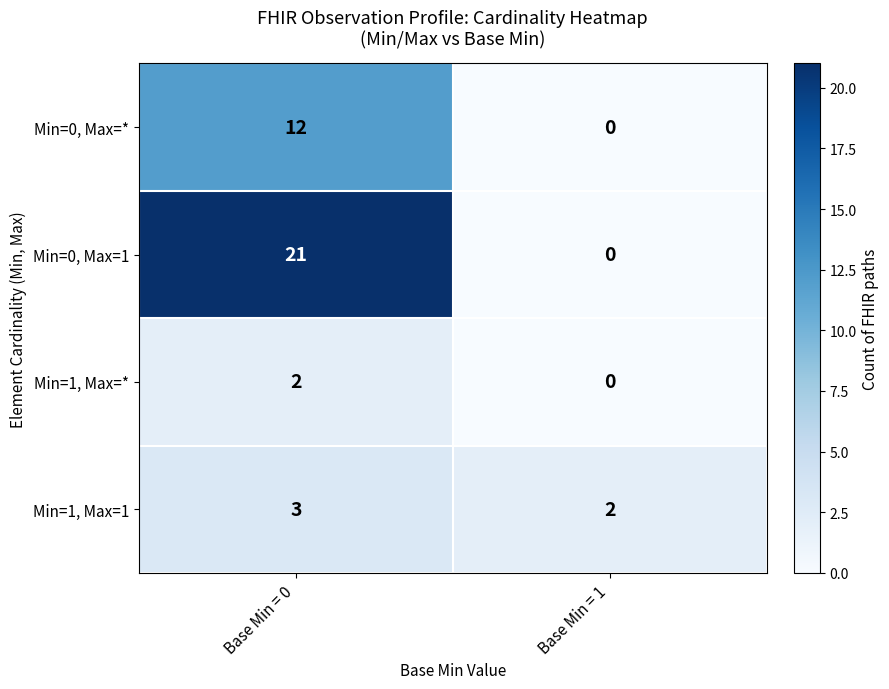

List the series in order of their peak value, highest first.

Min=0, Max=1, Min=0, Max=*, Min=1, Max=1, Min=1, Max=*